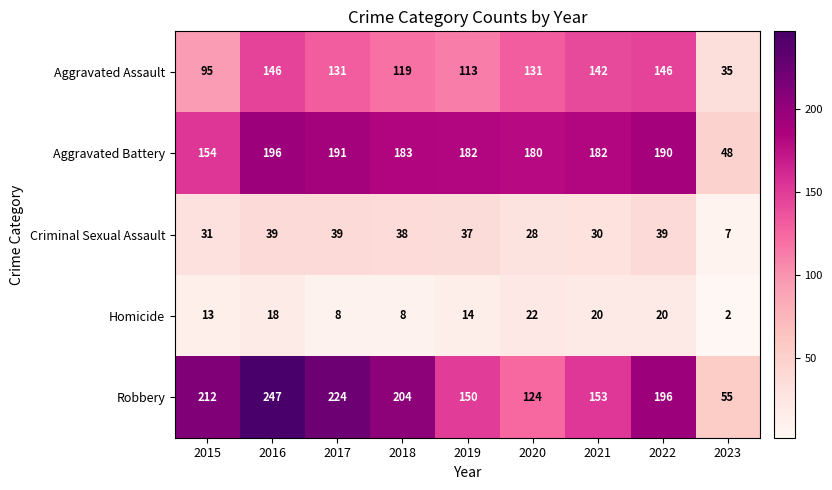

Where does the Aggravated Battery series first go above 182?

2016